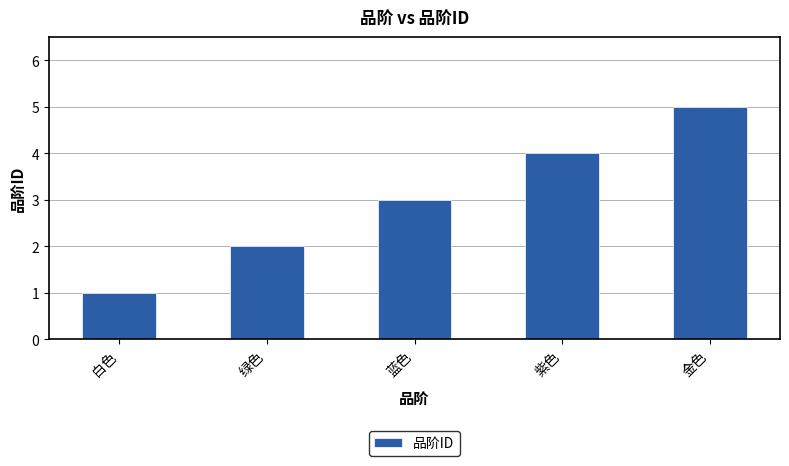

What is the label of the 2nd bar from the left?

绿色